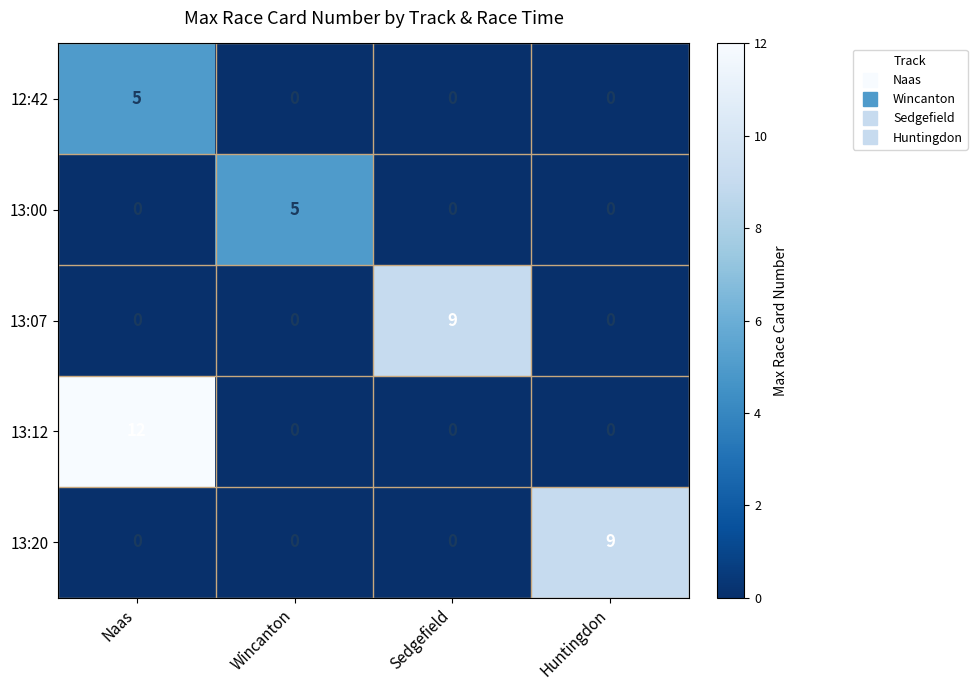

What is the greatest value displayed?

12